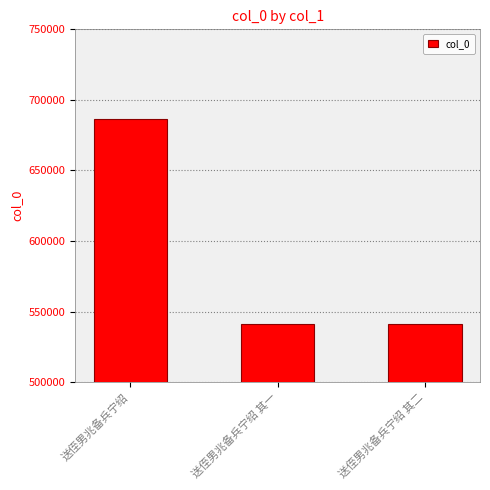

What is the approximate value at 送侄男兆备兵宁绍?

686390